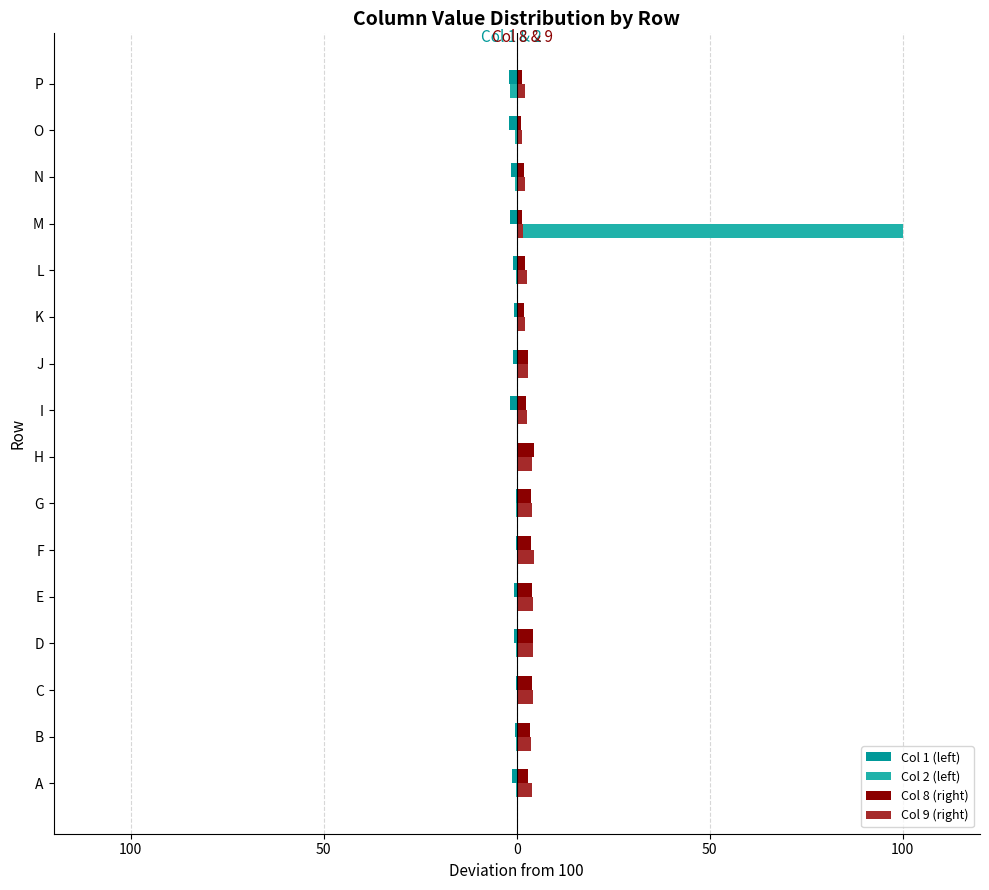

Reading left to right, list all the values displayed in this chart.

Col 1 (left): -1.3	-0.4	-0.1	-0.7	-0.6	-0.2	-0.1	0.7	-1.8	-1.1	-0.6	-1.0	-1.7	-1.5	-1.9	-2.1
Col 2 (left): -0.3	-0.2	0.7	-0.3	0.2	0.5	-0.1	1.6	0.3	0.6	0.3	-0.3	100.0	-0.6	-0.4	-1.8
Col 8 (right): 3.0	3.5	4.0	4.2	4.0	3.7	3.8	4.6	2.3	3.0	2.0	2.2	1.5	2.0	1.0	1.5
Col 9 (right): 3.9	3.6	4.3	4.2	4.3	4.4	3.9	4.0	2.5	2.9	2.2	2.6	1.6	2.0	1.4	2.0